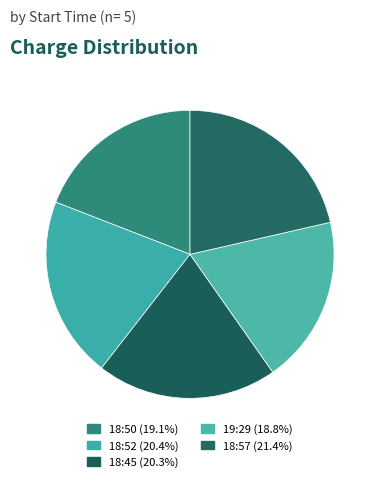

To the nearest percent, what is the combined percentage of 18:57 and 18:52?

42%